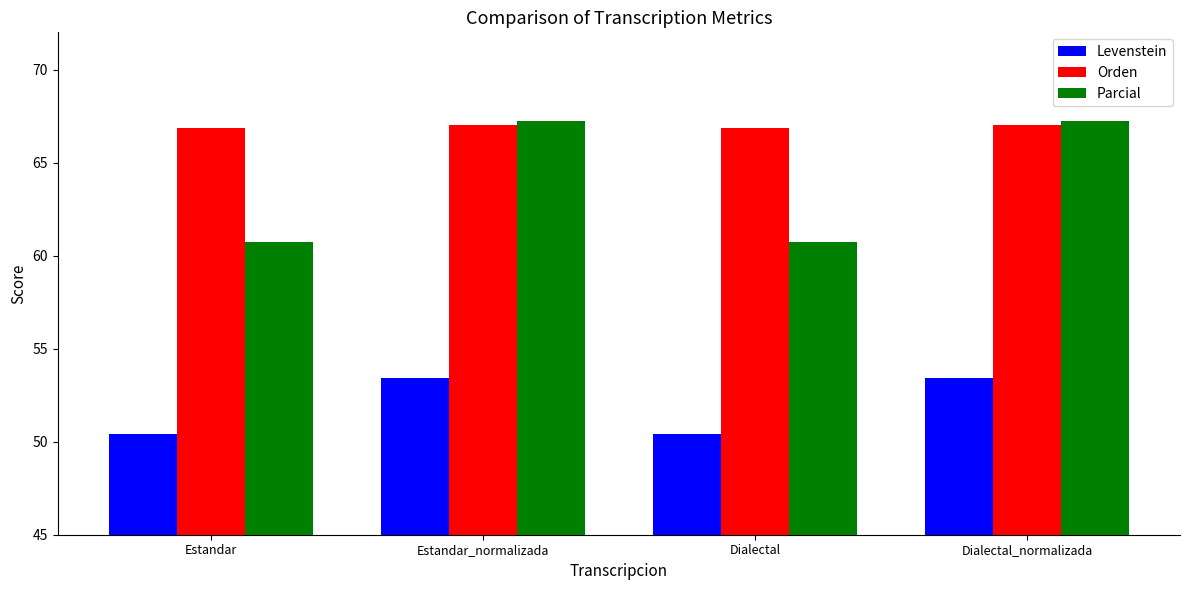

What is the smallest value displayed?

50.4